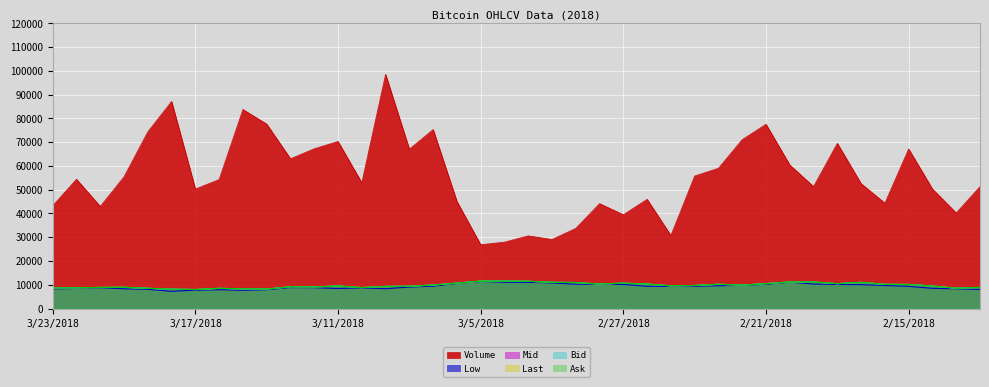

True or false: Low has a value of 11100.0 at 2/20/2018.

True